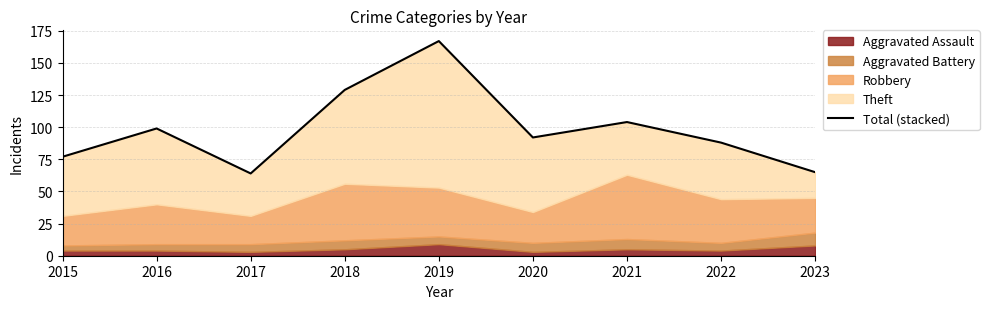

What is the maximum value shown in the chart?

167